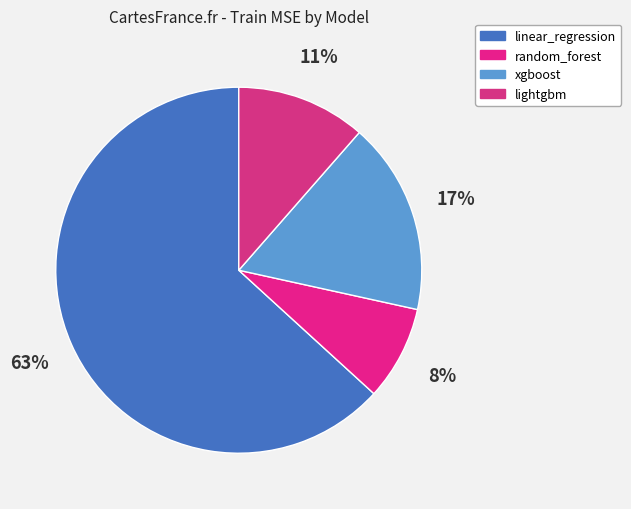

How many slices are in this pie chart?

4